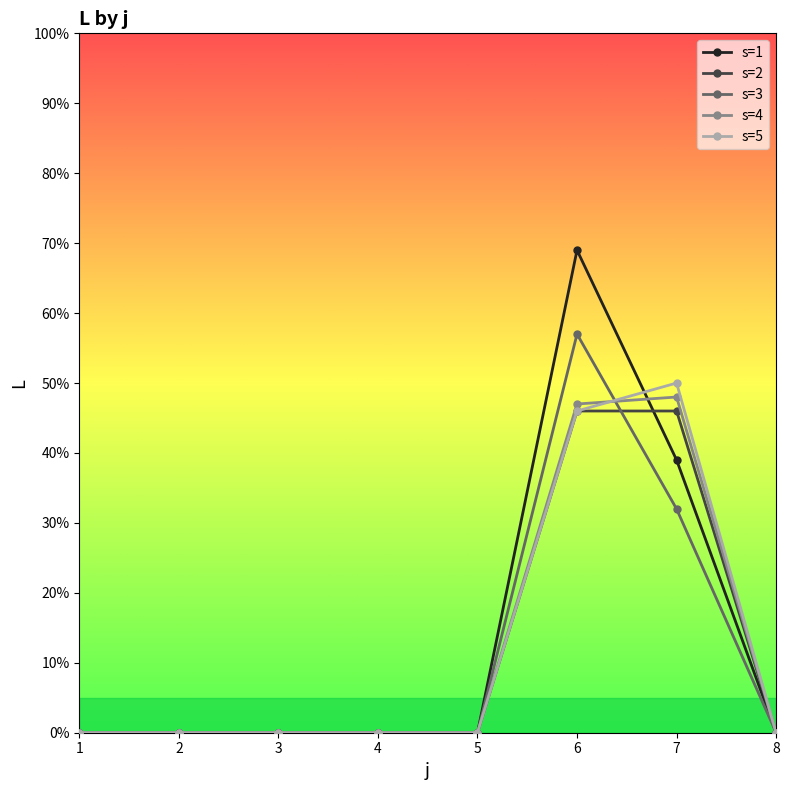

True or false: s=5 has more than 0 points higher than both neighbors.

True